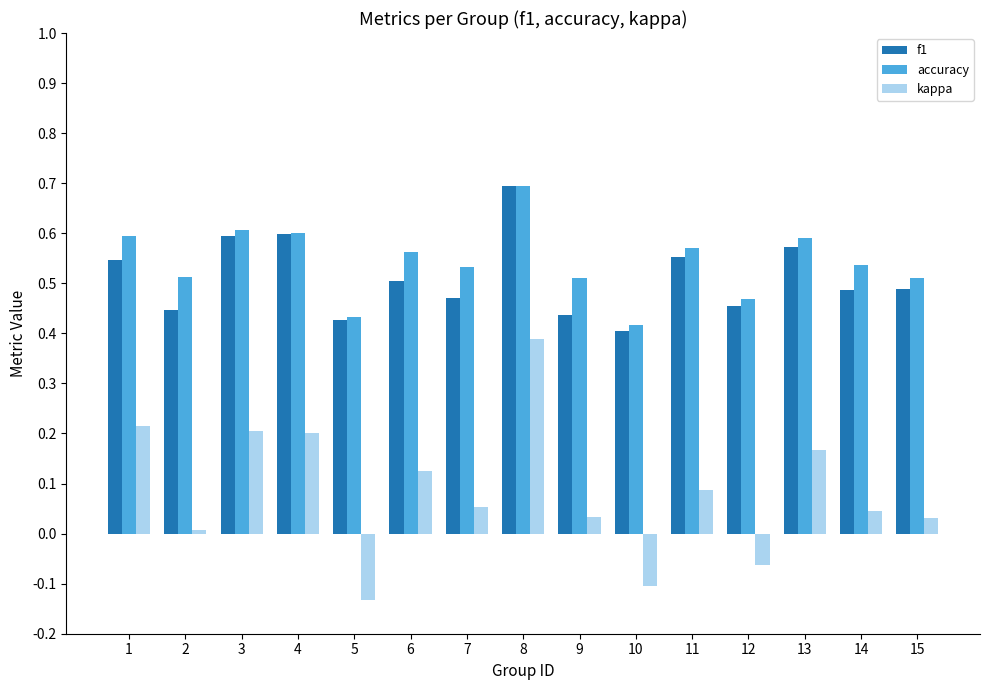

At which label does kappa reach its peak?

8